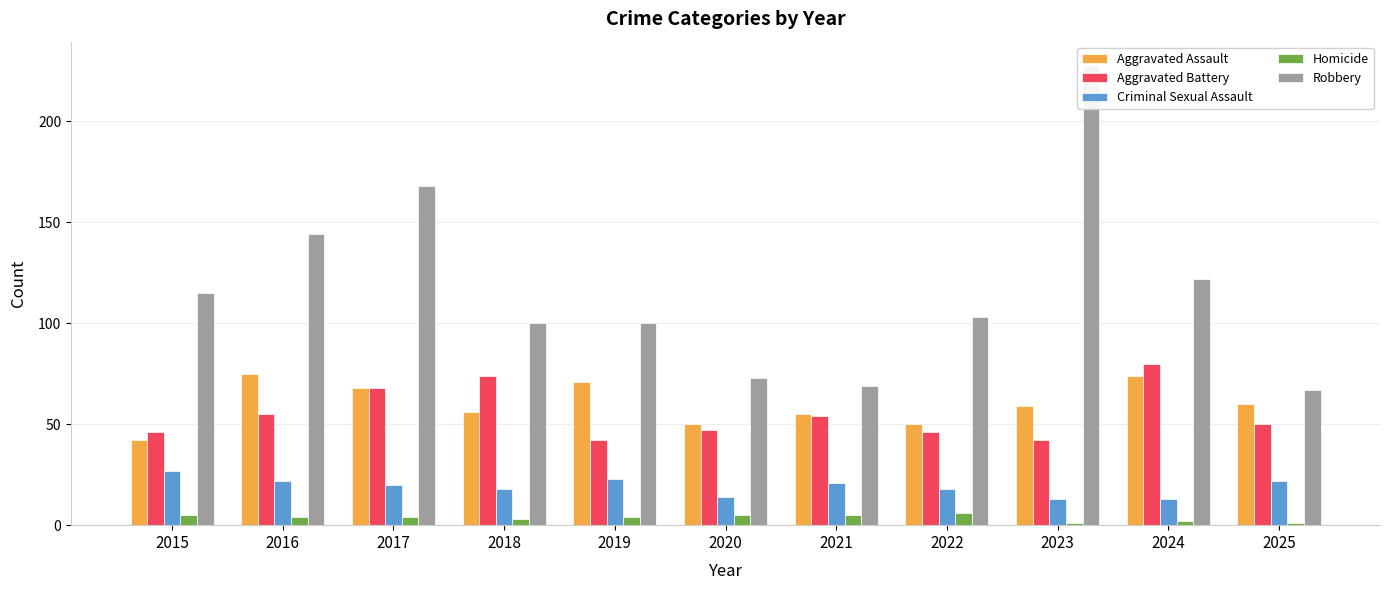

Rank the series by their maximum value, from lowest to highest.

Homicide, Criminal Sexual Assault, Aggravated Assault, Aggravated Battery, Robbery